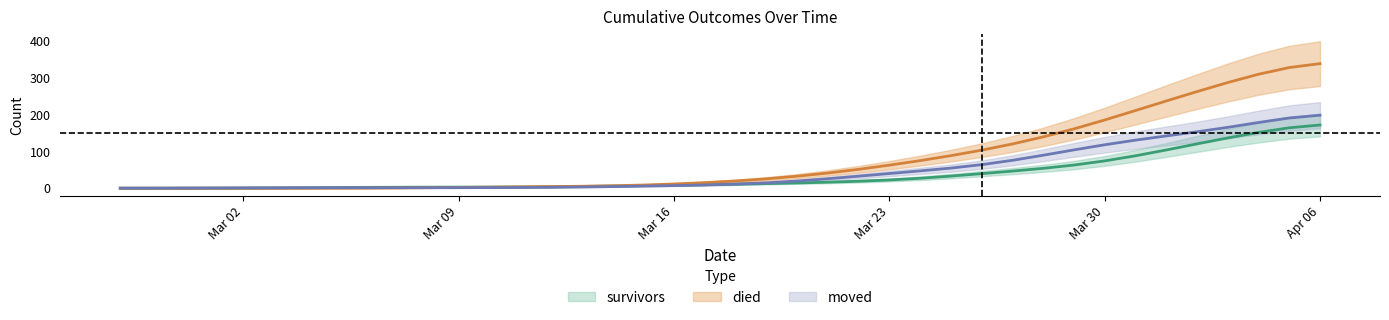

What is the difference between the died values at 2020-04-05 and 2020-03-27?

207.7